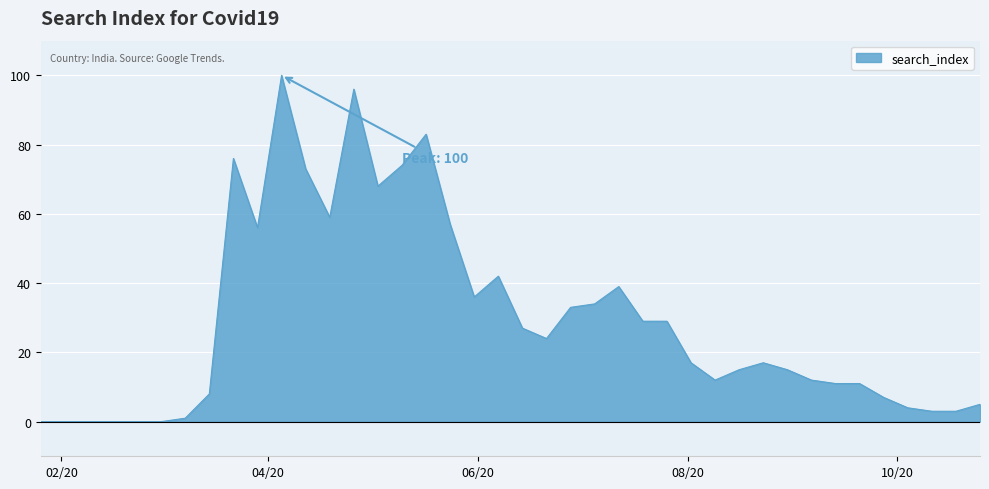

What is the maximum value shown in the chart?

100